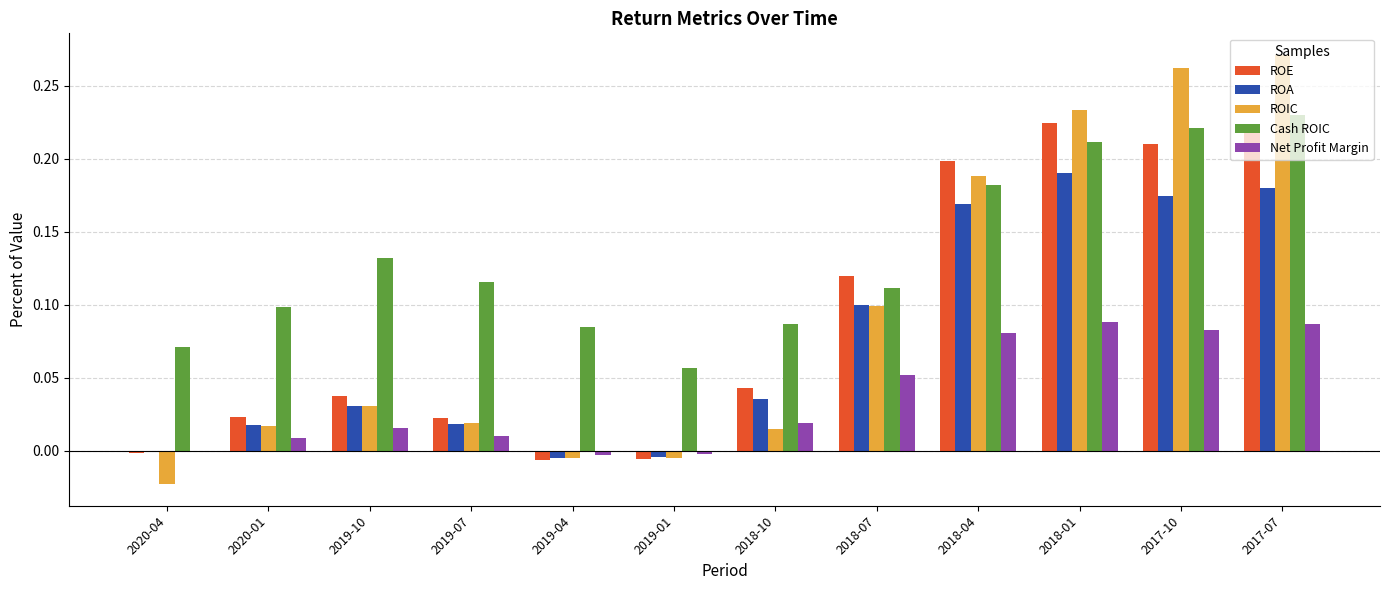

At which category is the sum across all series the highest?

2017-07